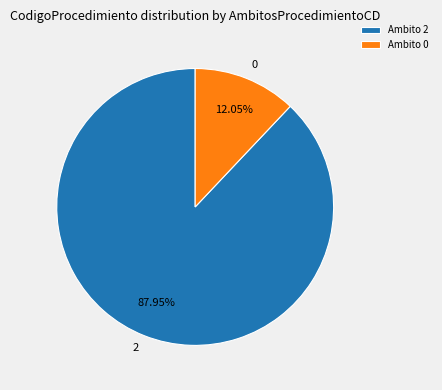

To the nearest percent, what is the average slice percentage?

50%